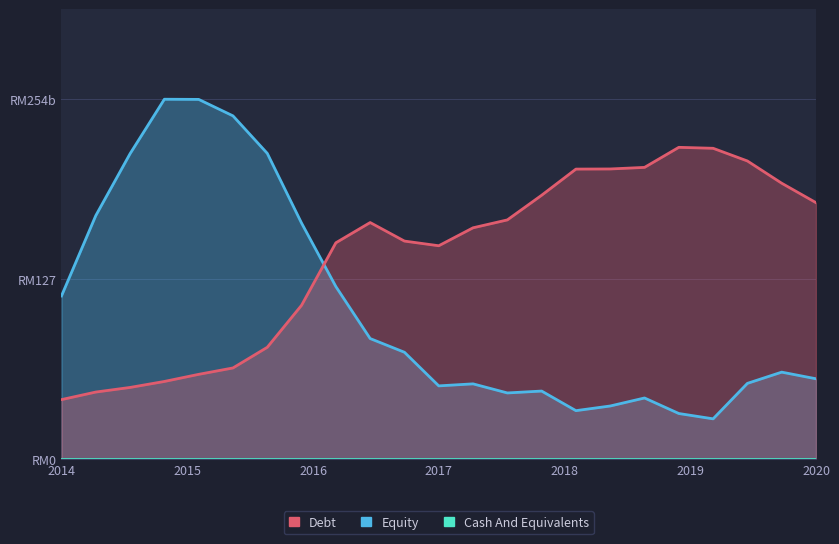

Which series has the widest spread of values?

Equity